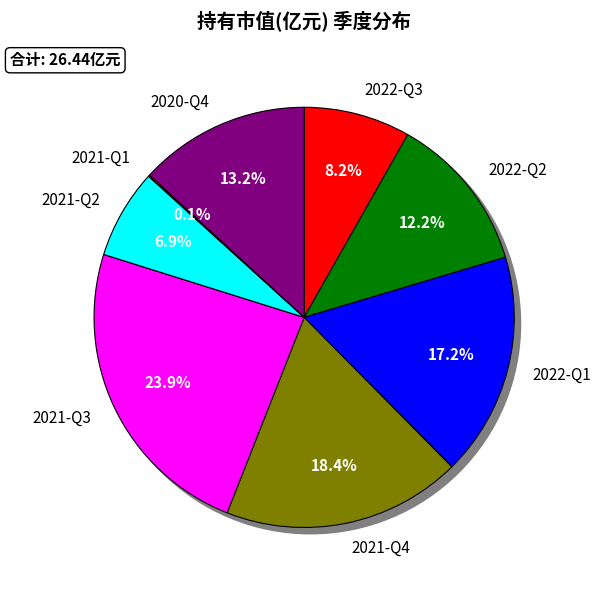

What percentage is the 2022-Q2 slice, to the nearest percent?

12%